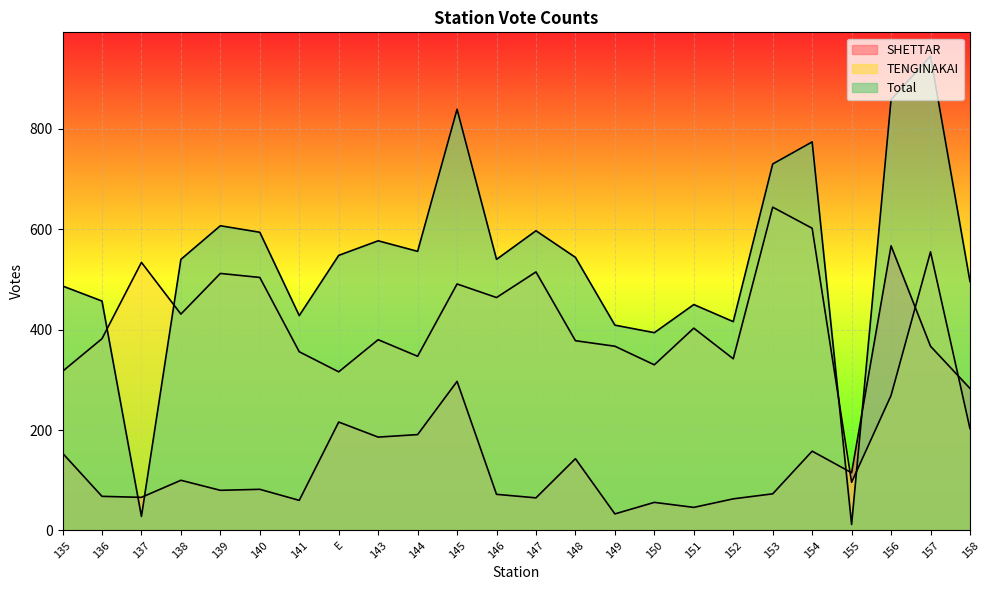

Reading left to right, transcribe all the data shown in this chart.

SHETTAR: 135=154	136=68	137=66	138=100	139=80	140=82	141=60	E=216	143=186	144=191	145=297	146=72	147=65	148=143	149=33	150=56	151=46	152=63	153=73	154=158	155=115	156=567	157=367	158=283
TENGINAKAI: 135=317	136=382	137=534	138=431	139=512	140=504	141=356	E=316	143=380	144=347	145=491	146=464	147=515	148=378	149=367	150=330	151=403	152=342	153=644	154=602	155=96	156=269	157=555	158=203
Total: 135=487	136=457	137=28	138=540	139=607	140=594	141=428	E=548	143=577	144=556	145=839	146=540	147=597	148=544	149=409	150=394	151=450	152=416	153=730	154=774	155=12	156=858	157=945	158=496